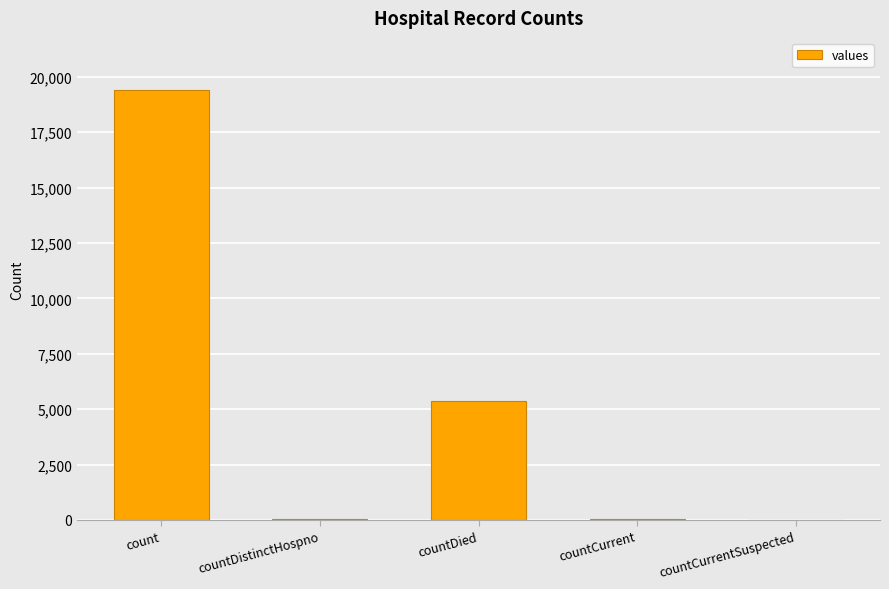

What is the greatest value displayed?

19420